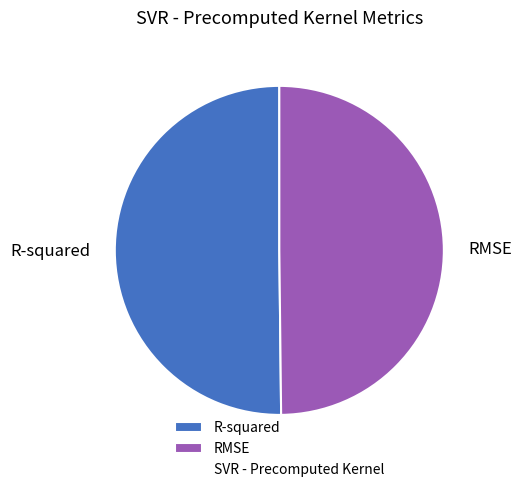

Count the number of slices in the pie.

2